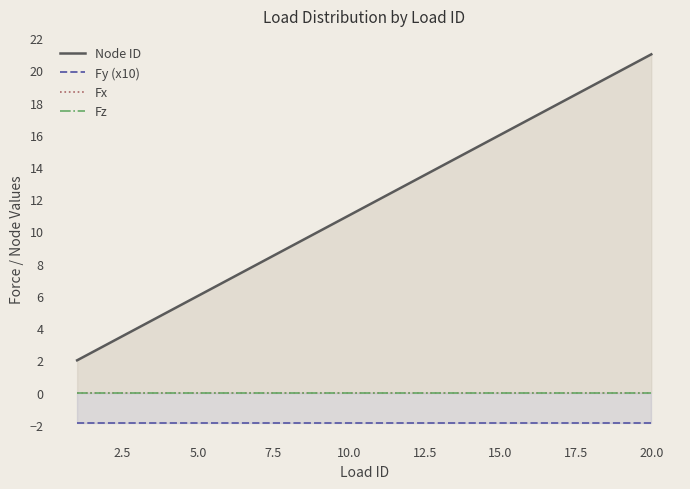

At how many categories does at least one series exceed 7?

14